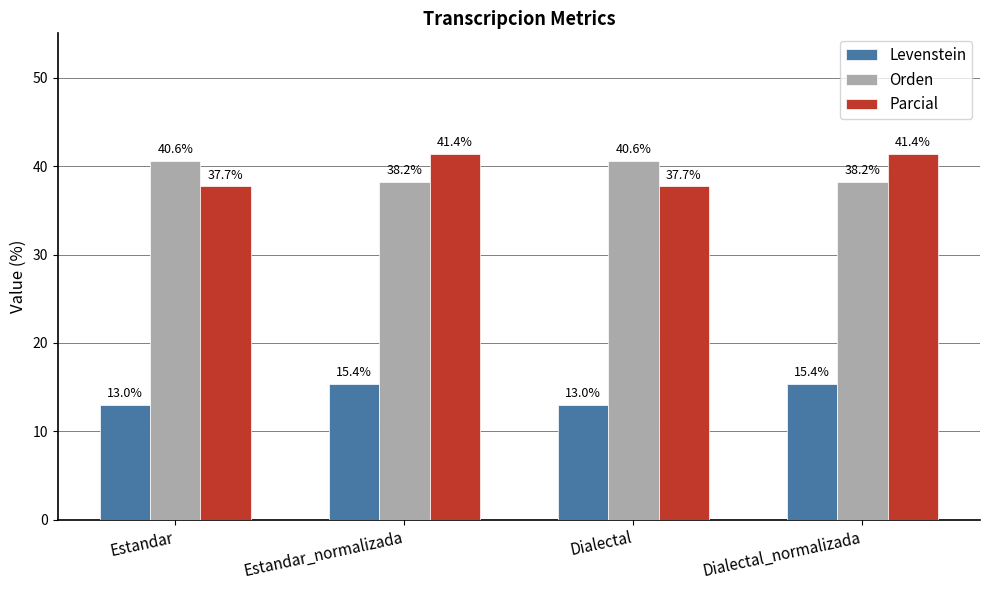

The value of Parcial at Dialectal is 59.8. True or false?

False